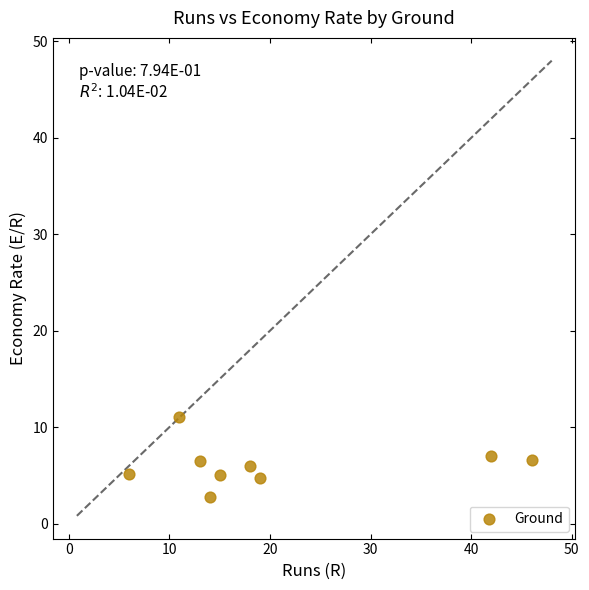

What is the average Y value?

6.1